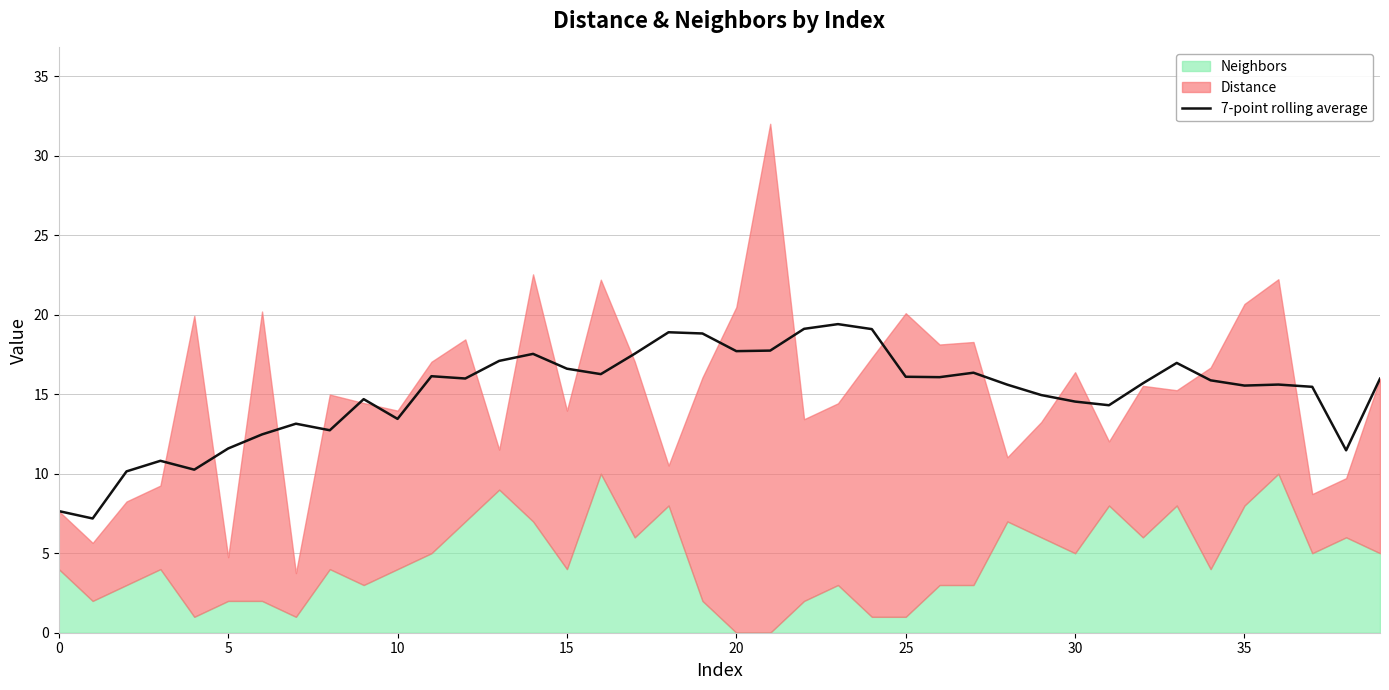

How many interior local peaks (higher than both neighbors) does the data have?

10